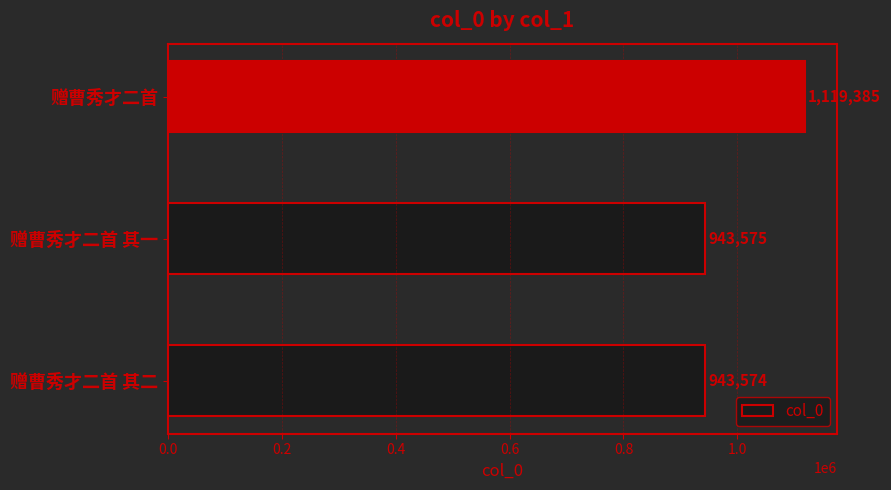

Approximately how many times larger is the value at 赠曹秀才二首 compared to 赠曹秀才二首 其一?

1.2